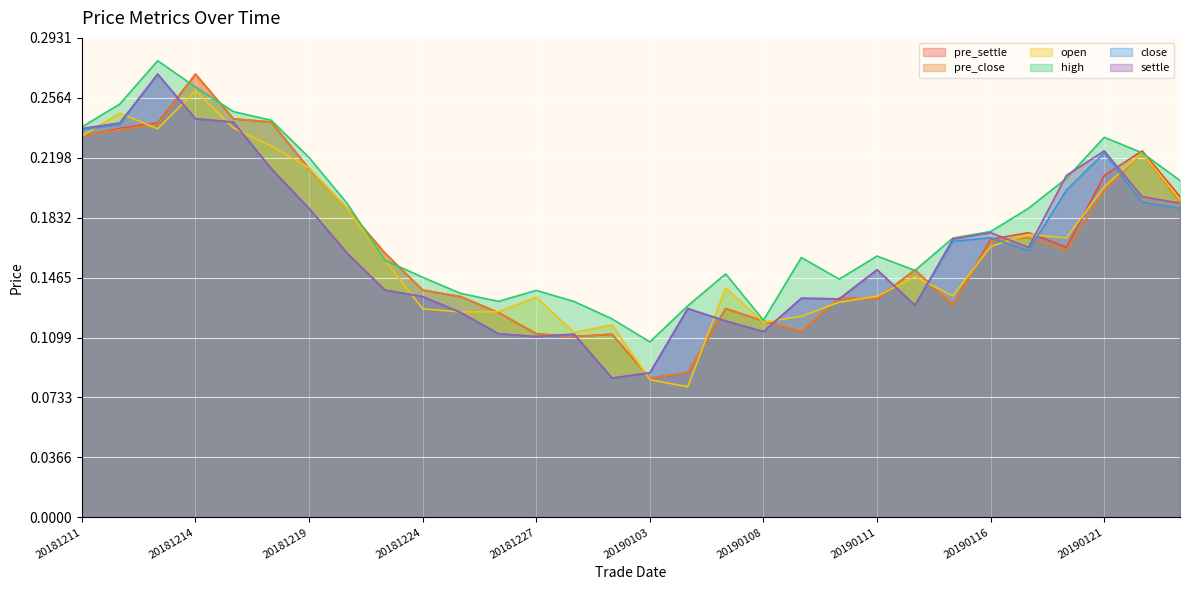

The pre_settle series shows 0.2 at 20190115. True or false?

False